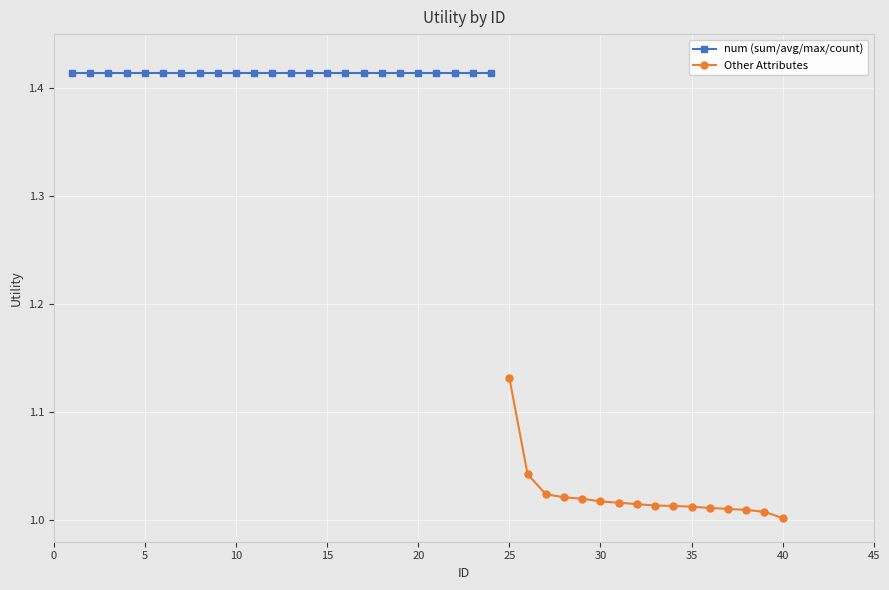

Which category has the highest value in the Other Attributes series?

25